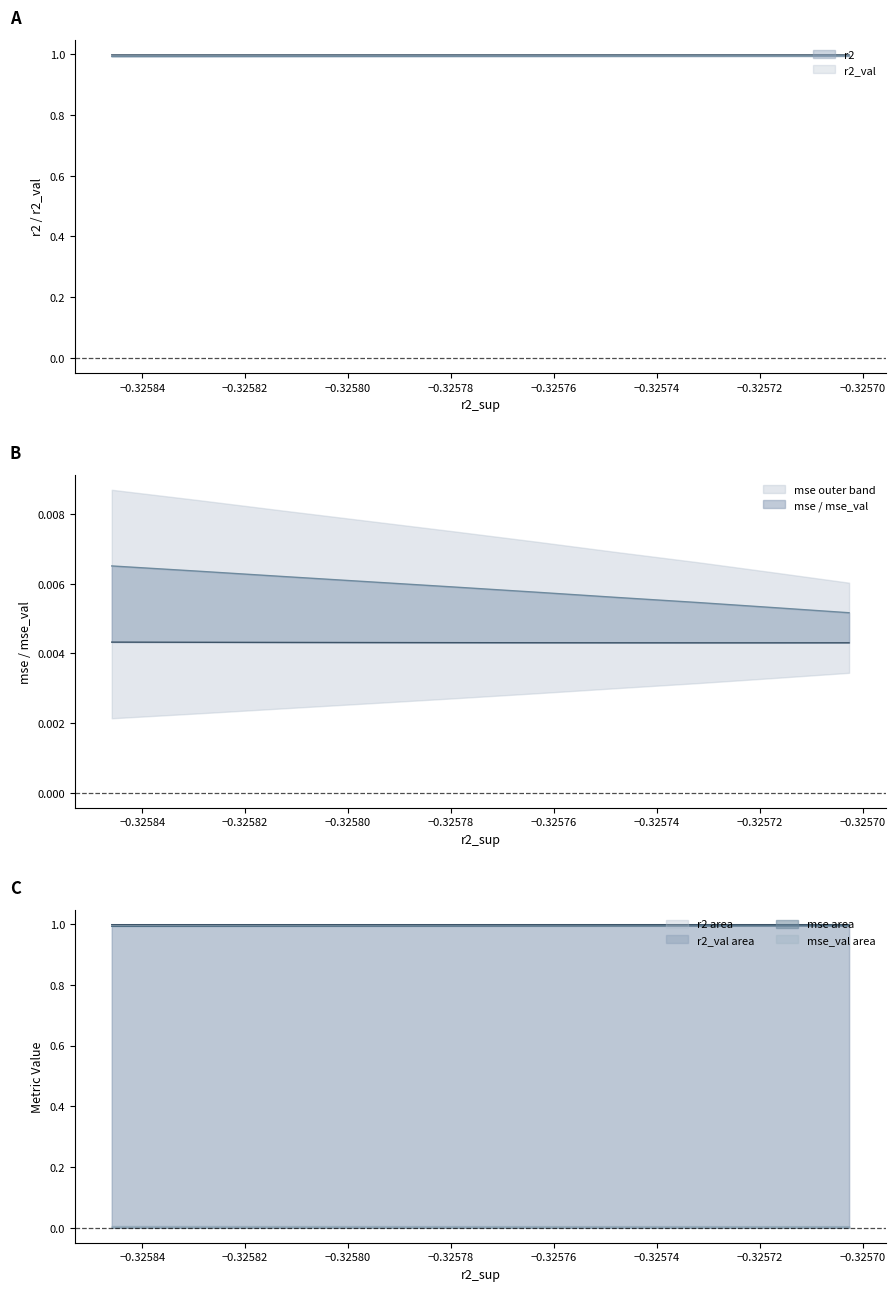

At how many categories does at least one series exceed 0?

10